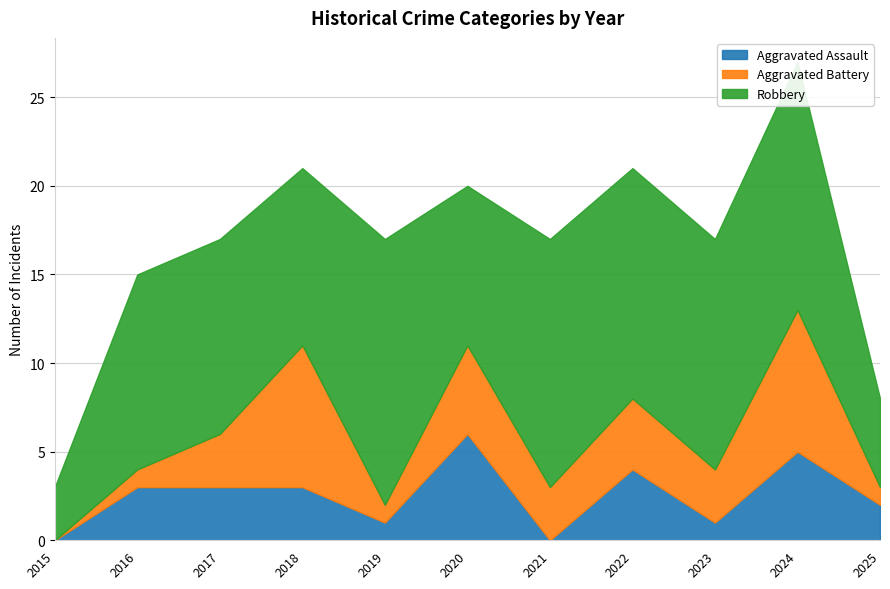

At which category is the sum across all series the highest?

2024